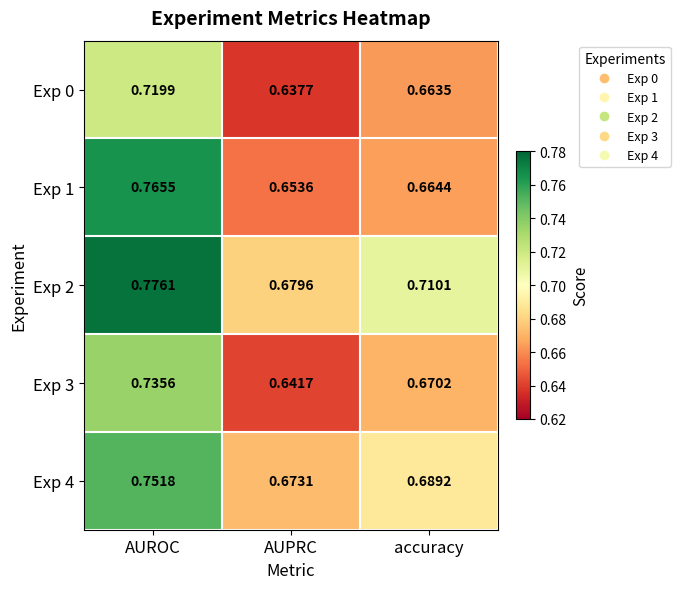

Which category has the lowest value across all series?

AUPRC